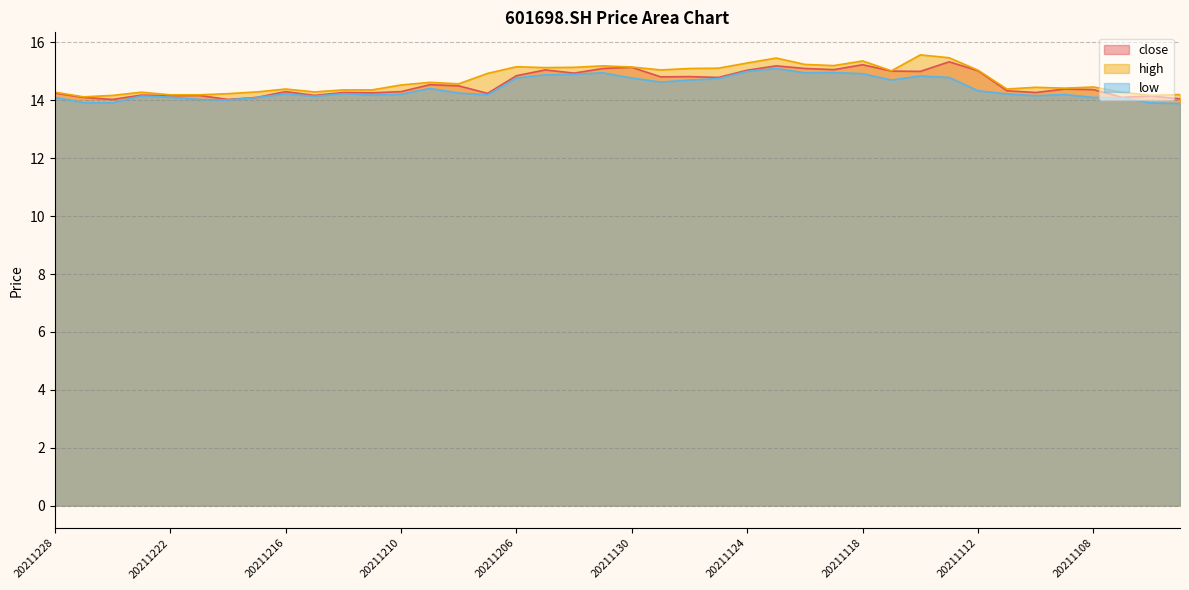

What is the value of the high point at the 33rd from the left?

15.0